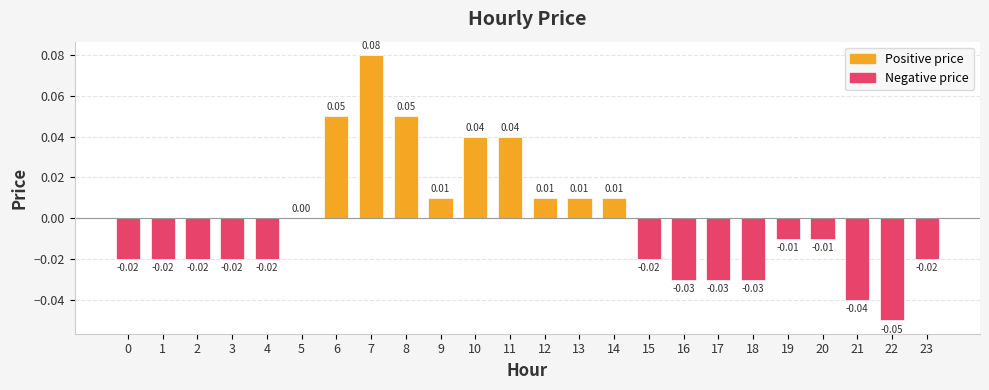

Between 12 and 22, which is larger?

12